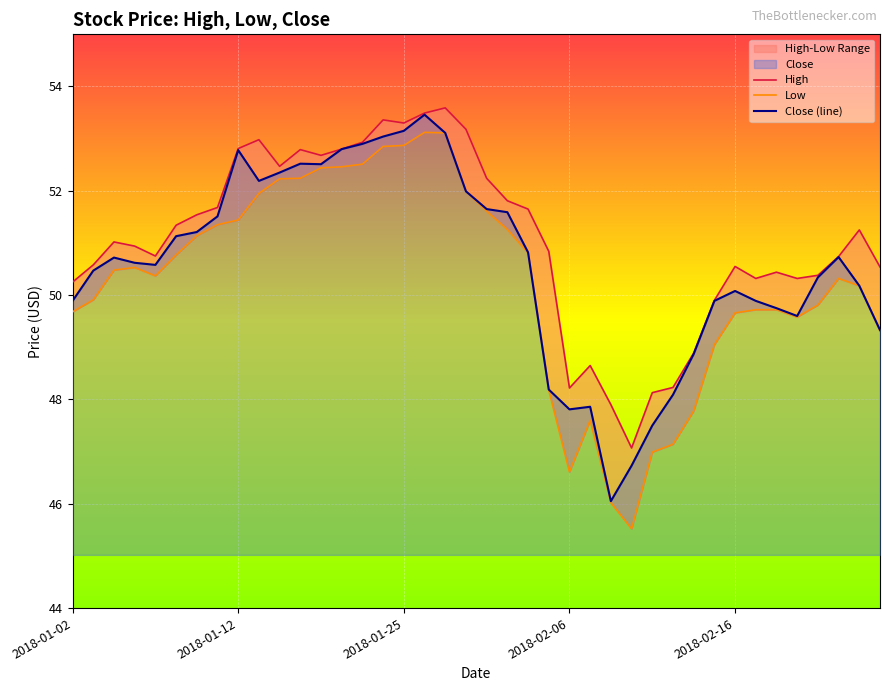

What is the spread (max minus min) of values at 2018-01-02?

0.6